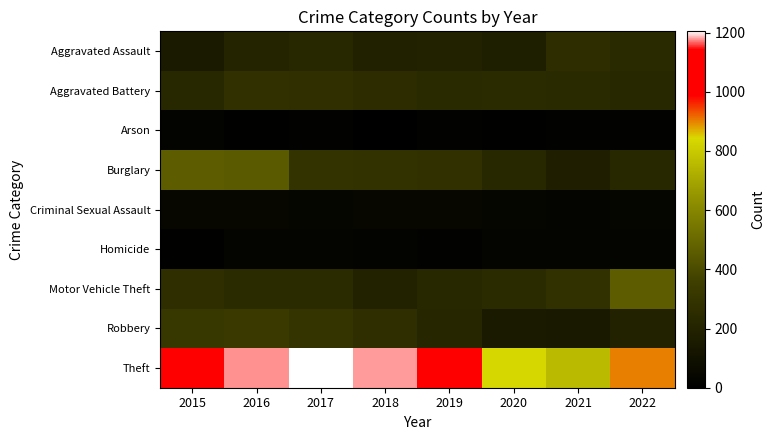

Which label corresponds to the largest value in the chart?

2017